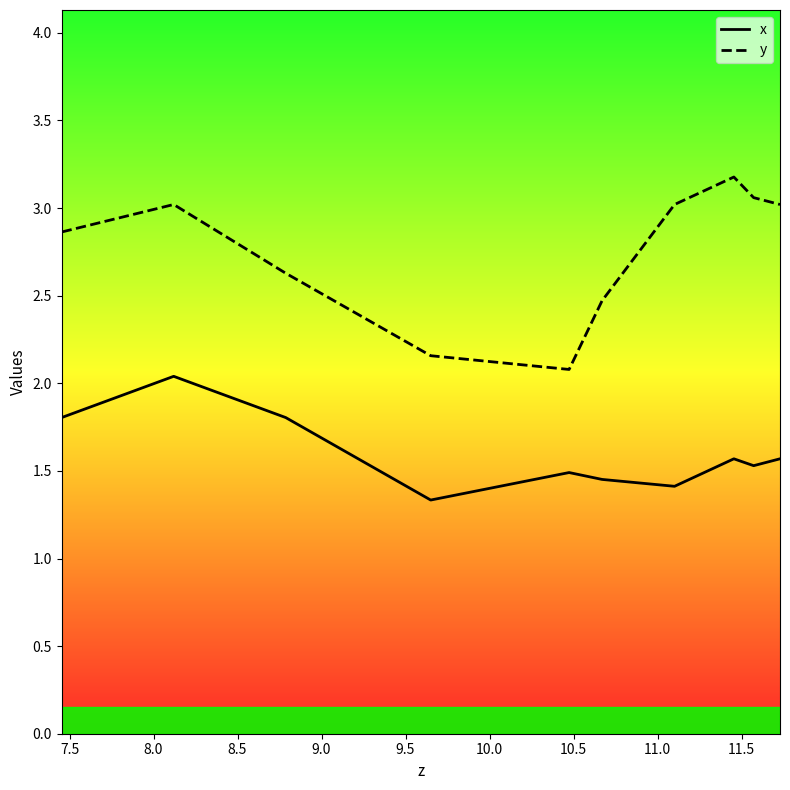

What is the smallest value displayed?

1.3